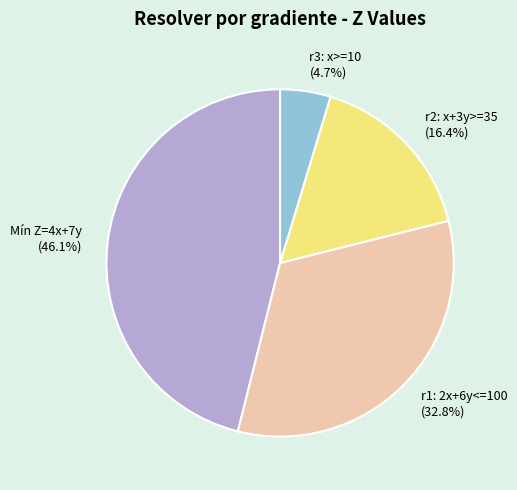

Which slice is the largest?

Mín Z=4x+7y